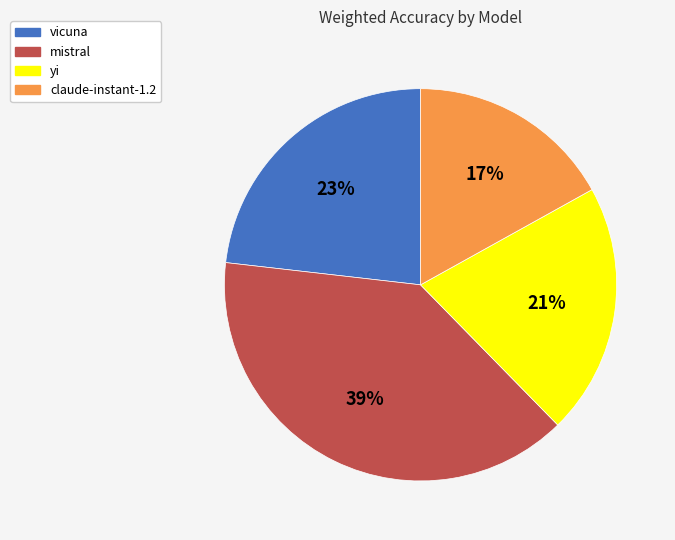

Which has a higher value, vicuna or claude-instant-1.2?

vicuna